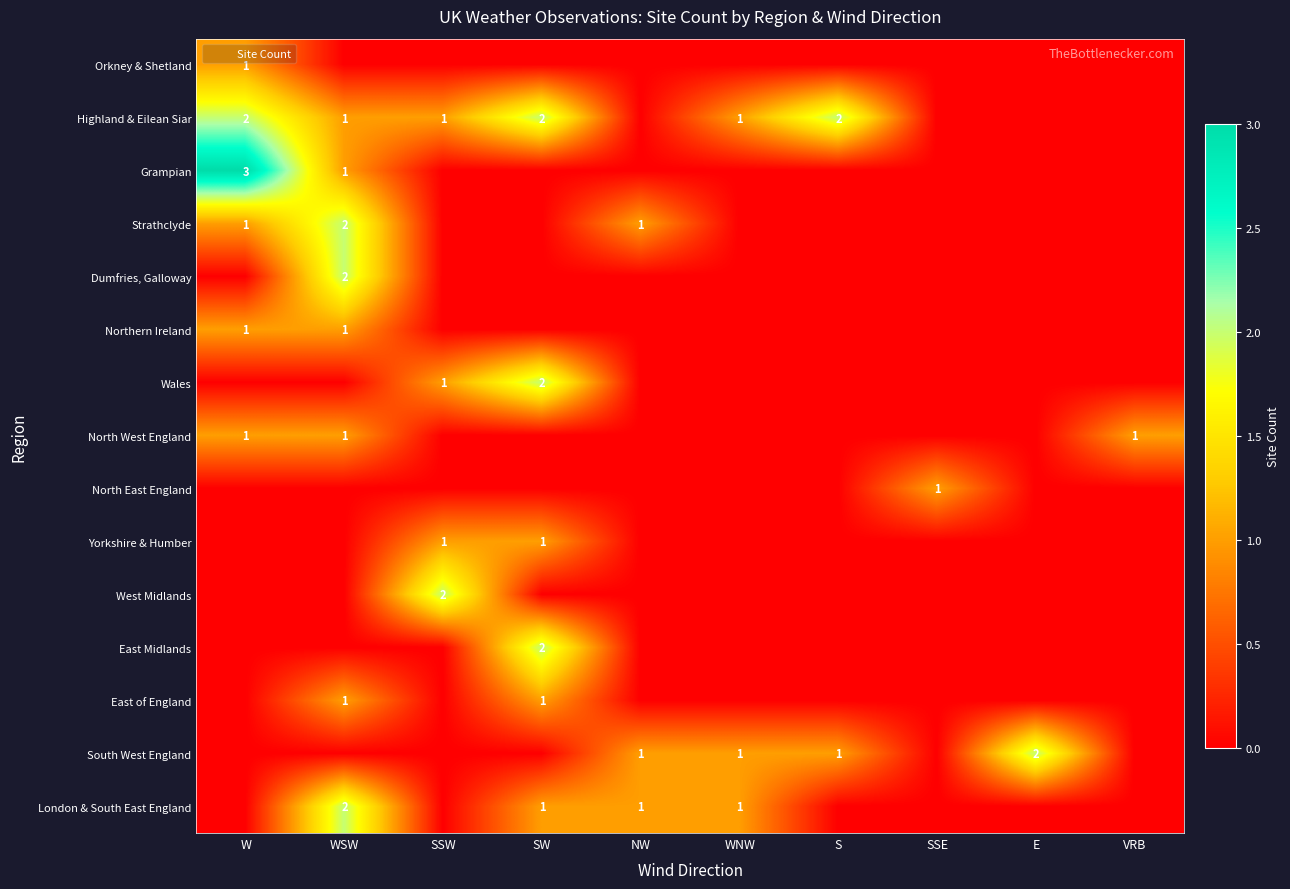

List the labels in order of North West England value, smallest first.

SSW, SW, NW, WNW, S, SSE, E, W, WSW, VRB